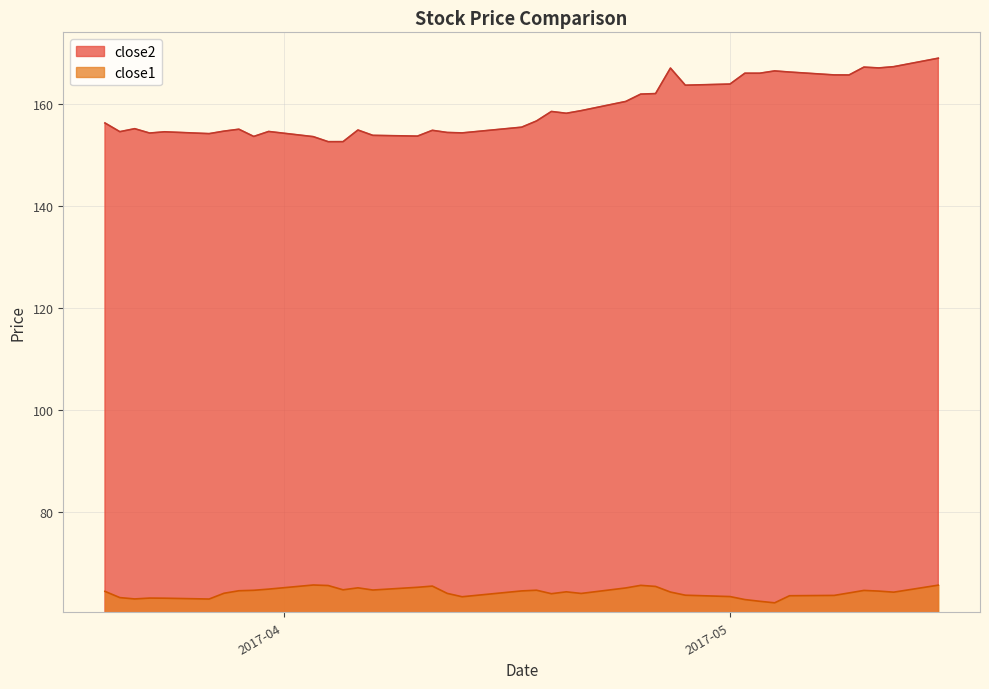

Reading left to right, transcribe all the data shown in this chart.

close2: 156.2	154.5	155.1	154.2	154.5	154.1	154.6	155.0	153.6	154.5	153.5	152.5	152.5	154.8	153.8	153.6	154.8	154.3	154.3	155.4	156.6	158.5	158.1	158.6	160.4	161.9	162.0	167.0	163.6	163.8	166.0	166.0	166.4	166.2	165.6	165.6	167.2	167.0	167.2	168.9
close1: 64.4	63.2	62.9	63.1	63.1	62.9	64.1	64.5	64.6	64.9	65.7	65.6	64.7	65.1	64.7	65.2	65.5	64.0	63.4	64.5	64.7	64.0	64.3	64.0	65.1	65.6	65.4	64.3	63.7	63.4	62.8	62.5	62.2	63.6	63.6	64.1	64.6	64.5	64.3	65.6